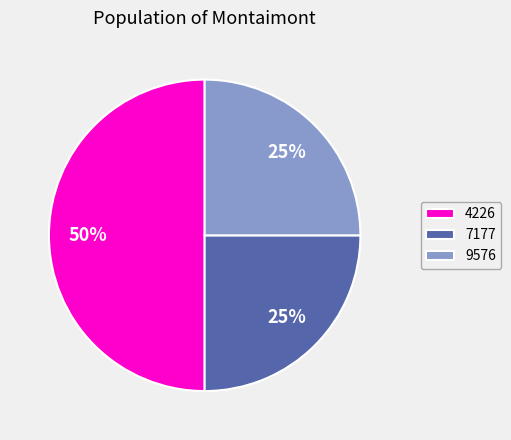

What is the largest slice in the pie chart?

4226